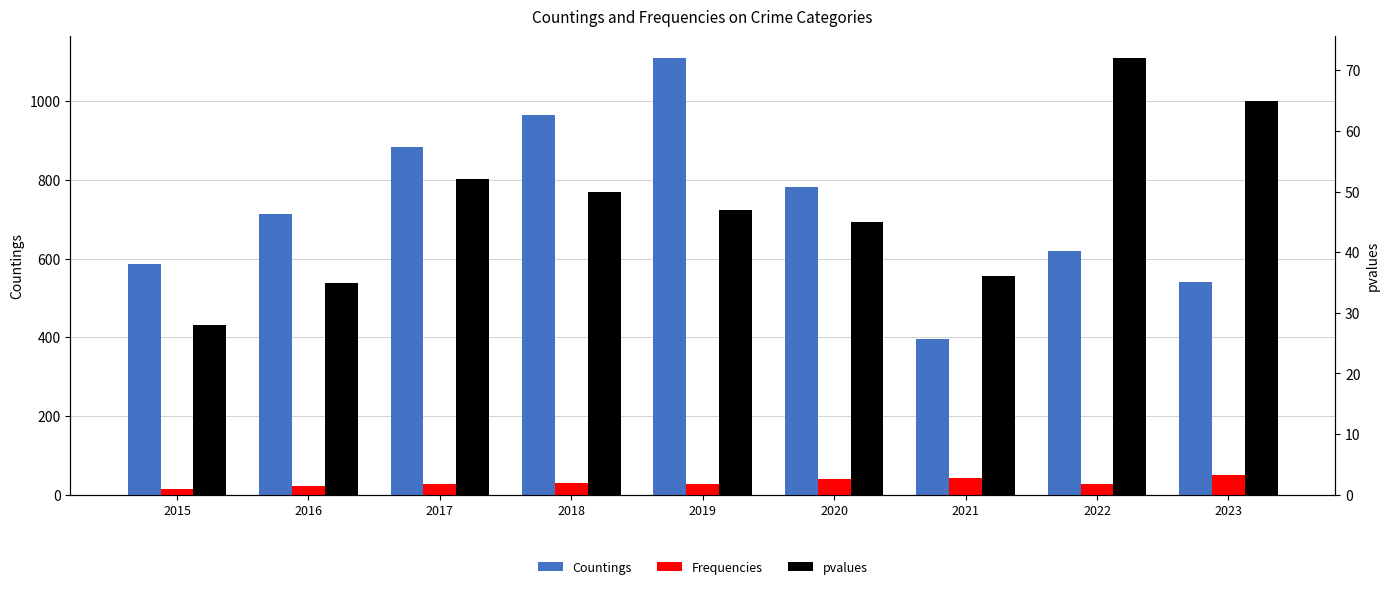

True or false: Frequencies has a value of 42 at 2021.

True